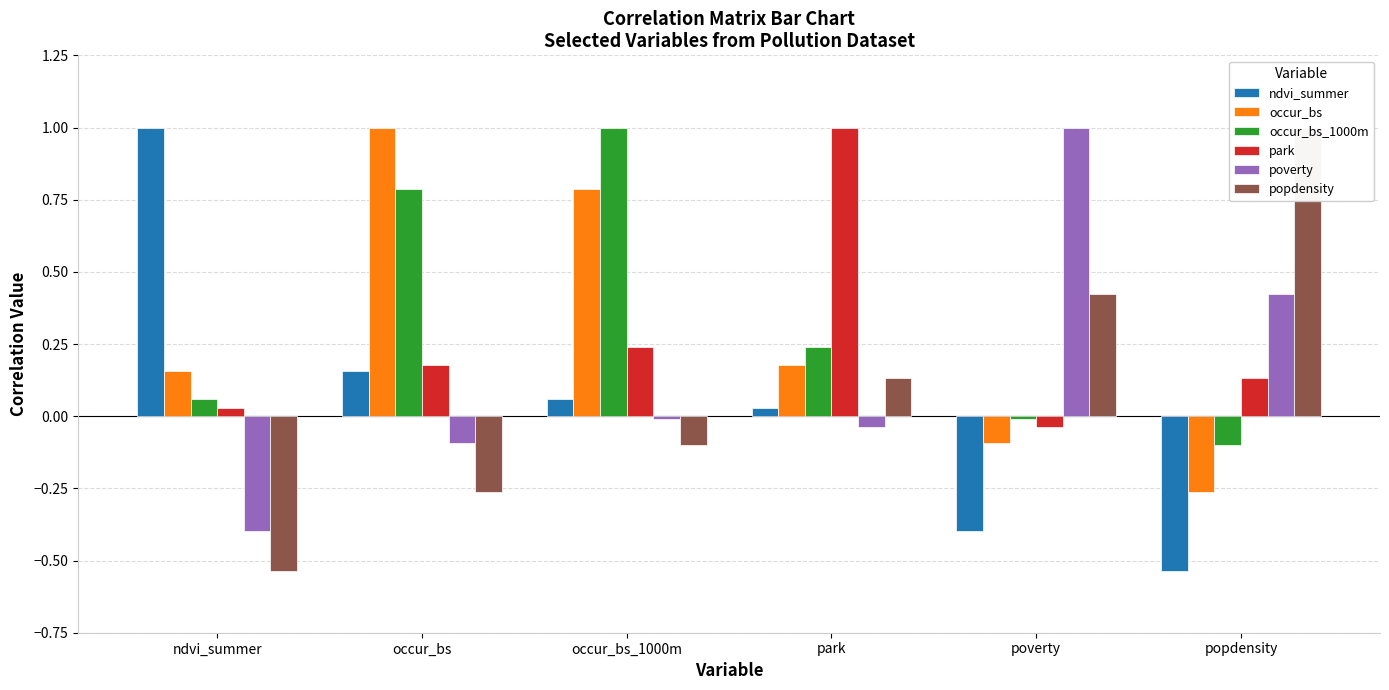

The value of poverty at poverty is 1.5. True or false?

False